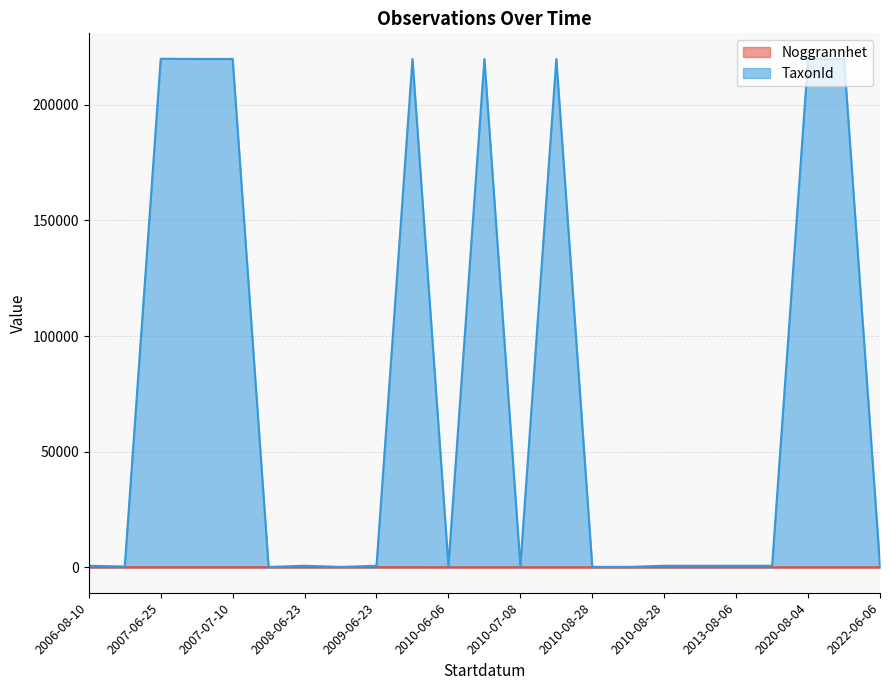

At which label does TaxonId reach its peak?

2007-06-25